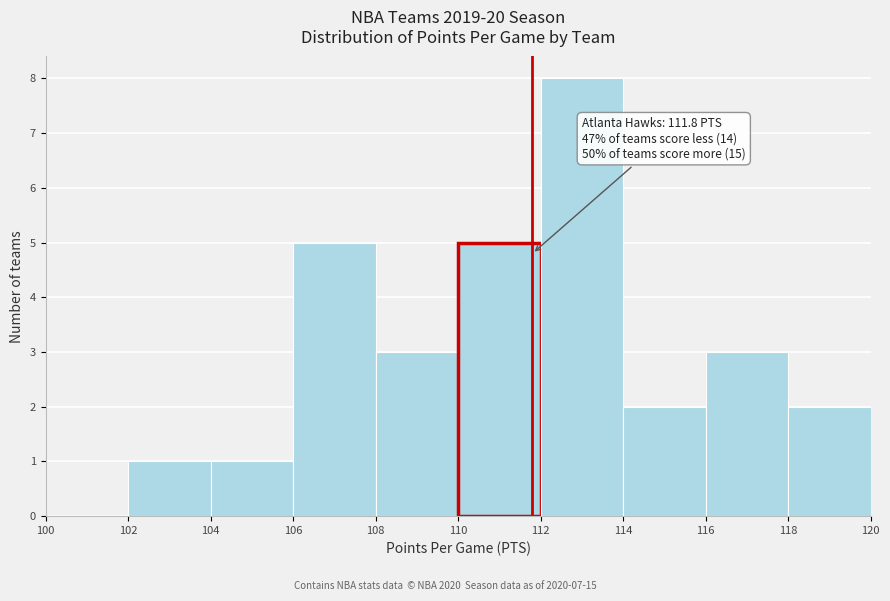

Which range on the x-axis has the tallest bar?

112 to 114